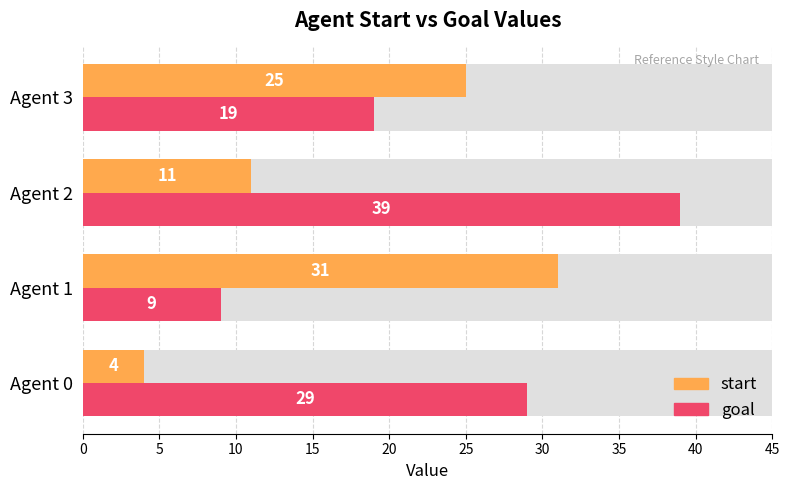

What is the approximate value of goal at Agent 3, to the nearest 5?

20